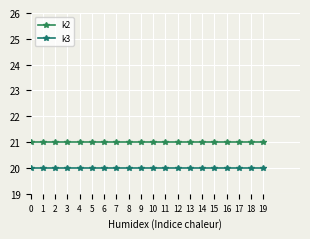

Which series has the largest total across all categories?

k2